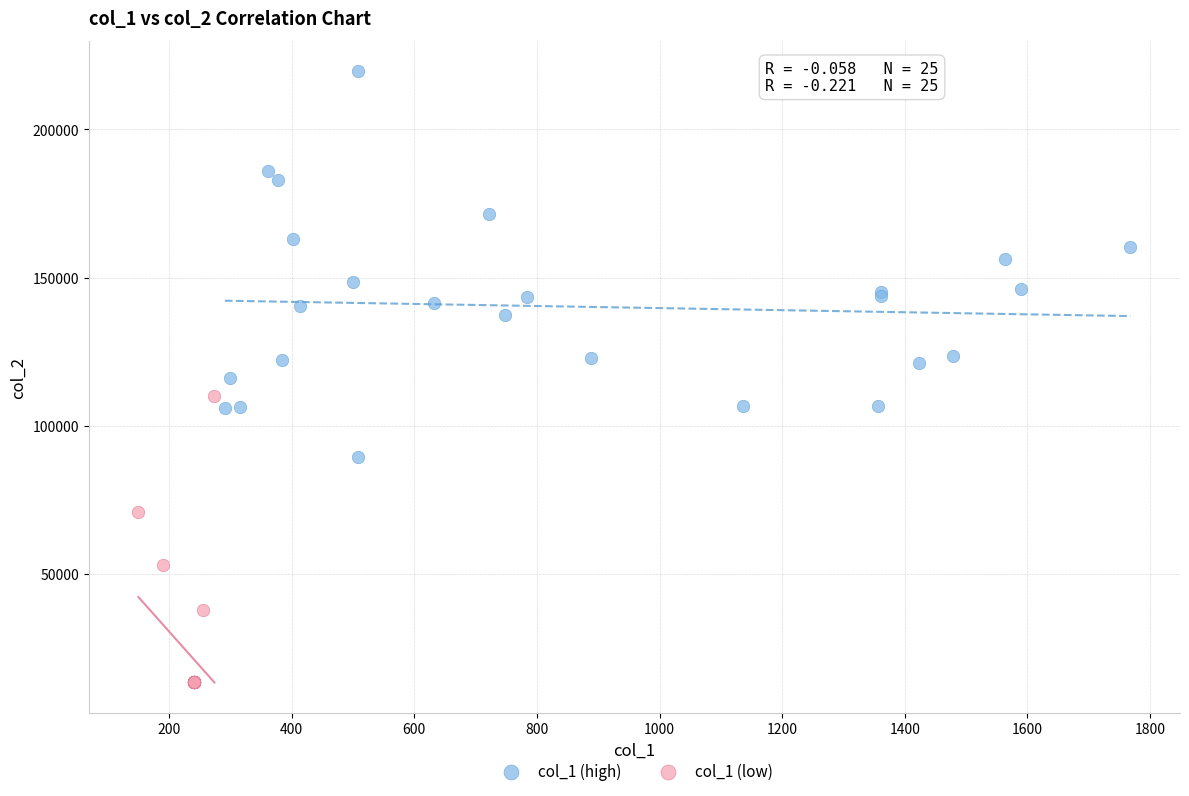

Which series contains the lowest Y value?

col_1 (low)